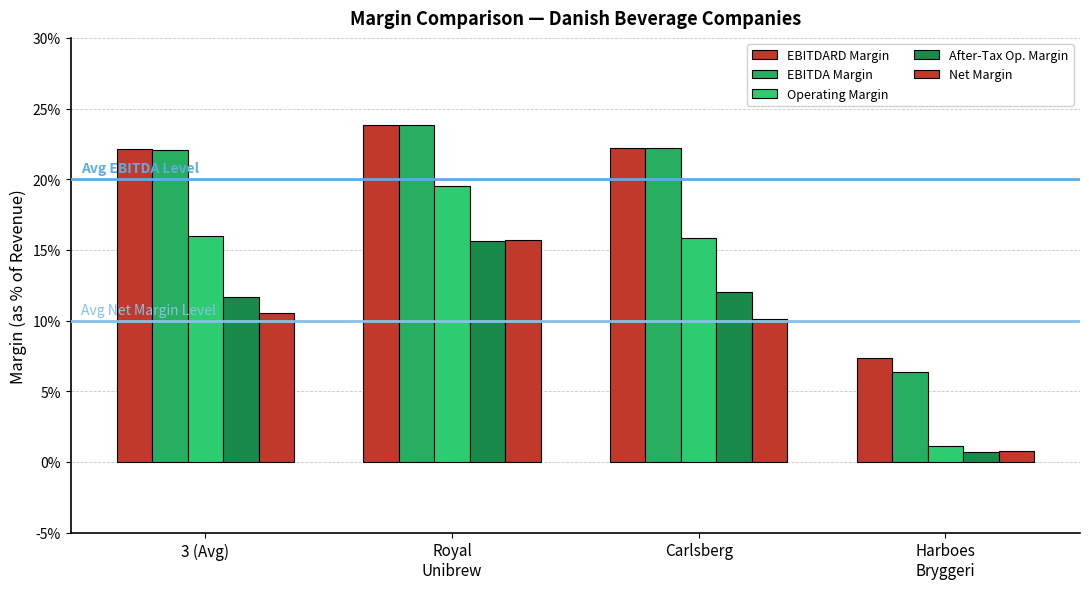

Reading right to left, extract all data points from this chart.

EBITDARD Margin: 0.1	0.2	0.2	0.2
EBITDA Margin: 0.1	0.2	0.2	0.2
Operating Margin: 0.0	0.2	0.2	0.2
After-Tax Op. Margin: 0.0	0.1	0.2	0.1
Net Margin: 0.0	0.1	0.2	0.1